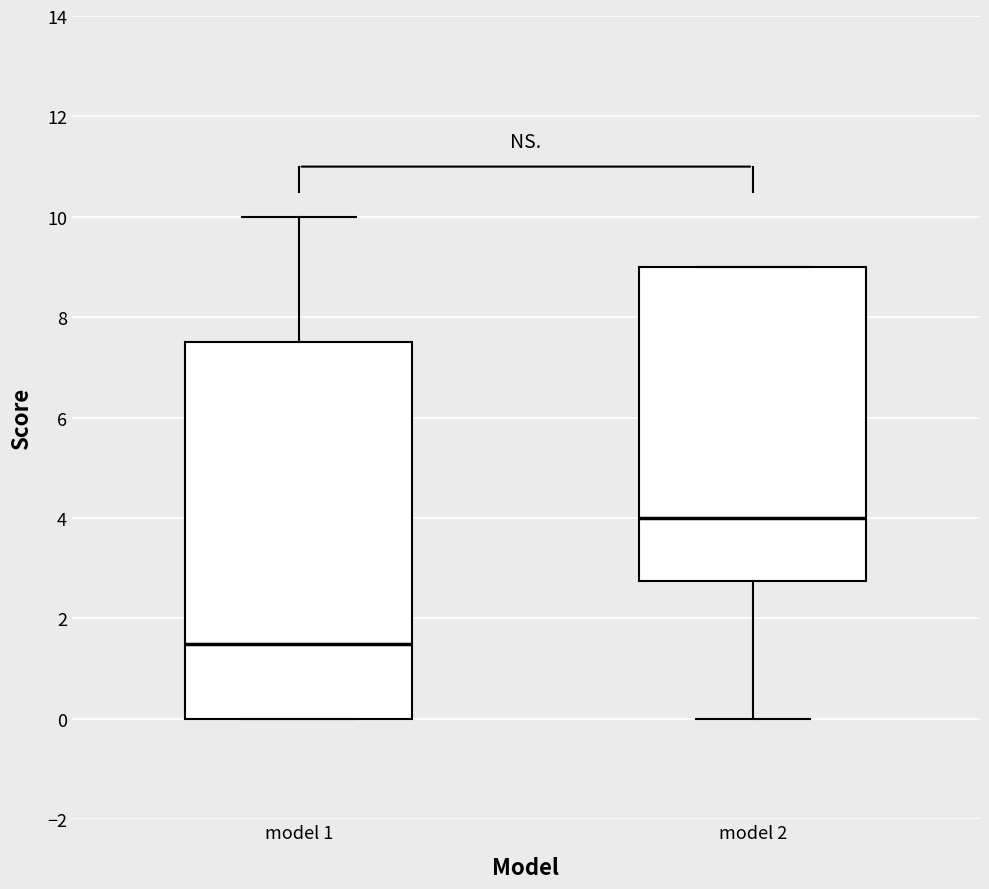

Which box is the tallest, from its lower edge to its upper edge?

model 1